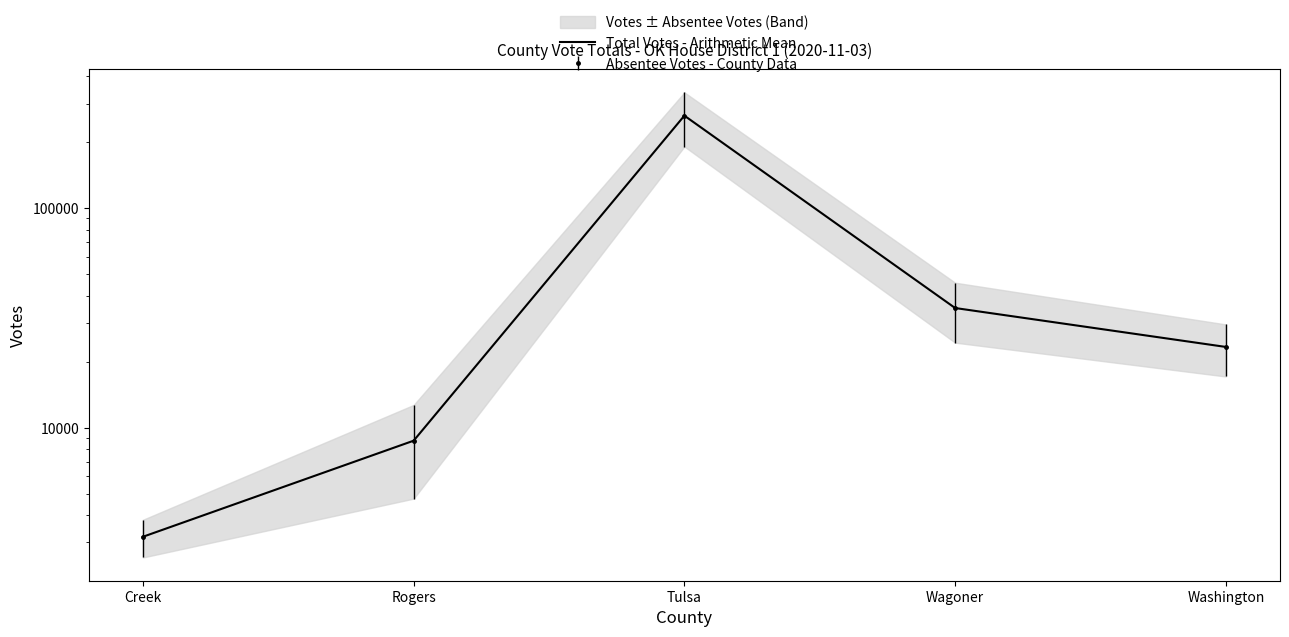

The value at Creek is 3178. True or false?

True